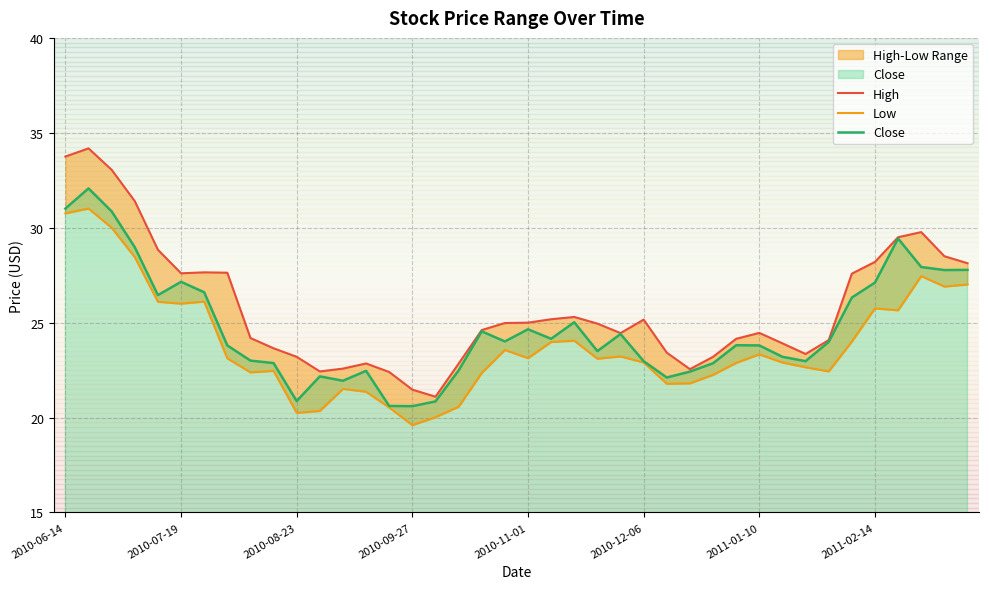

In Low, how many points are lower than both neighbors (excluding endpoints)?

10